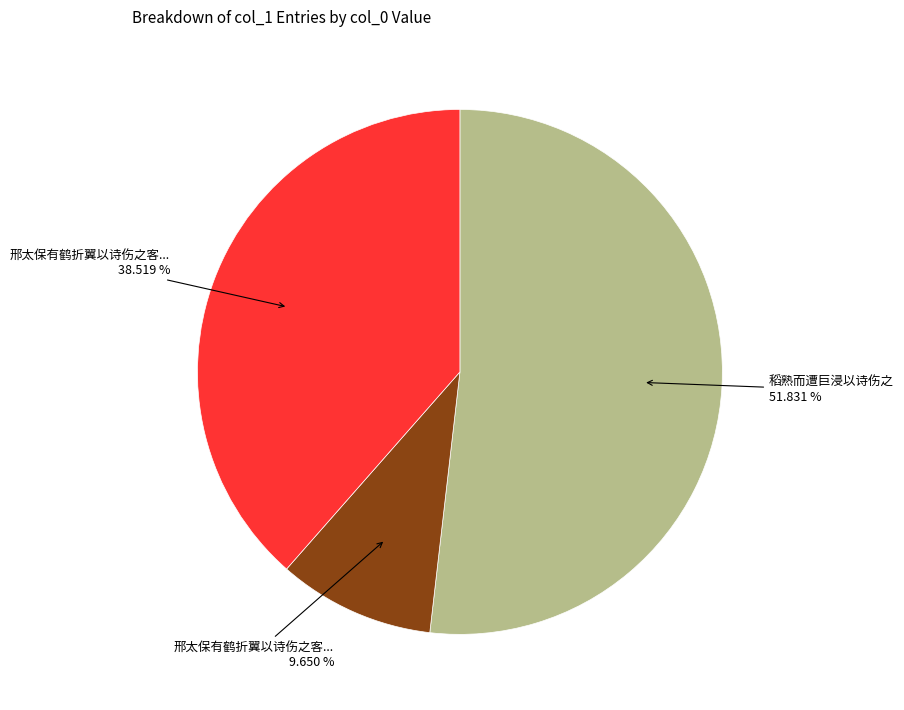

Does any single category account for the majority?

Yes